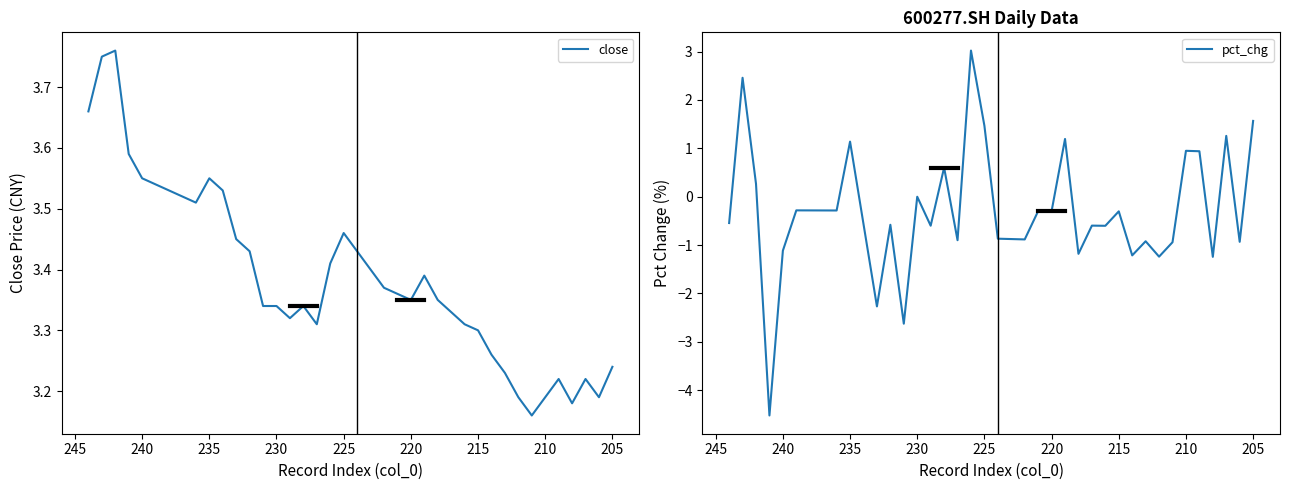

Reading left to right, transcribe all the data shown in this chart.

close: 3.7	3.8	3.8	3.6	3.5	3.5	3.5	3.5	3.5	3.5	3.5	3.5	3.4	3.3	3.3	3.3	3.3	3.3	3.4	3.5	3.4	3.4	3.4	3.4	3.4	3.4	3.4	3.3	3.3	3.3	3.3	3.2	3.2	3.2	3.2	3.2	3.2	3.2	3.2	3.2
pct_chg: -0.5	2.5	0.3	-4.5	-1.1	-0.3	-0.3	-0.3	-0.3	1.1	-0.6	-2.3	-0.6	-2.6	0.0	-0.6	0.6	-0.9	3.0	1.5	-0.9	-0.9	-0.9	-0.3	-0.3	1.2	-1.2	-0.6	-0.6	-0.3	-1.2	-0.9	-1.2	-0.9	0.9	0.9	-1.2	1.3	-0.9	1.6